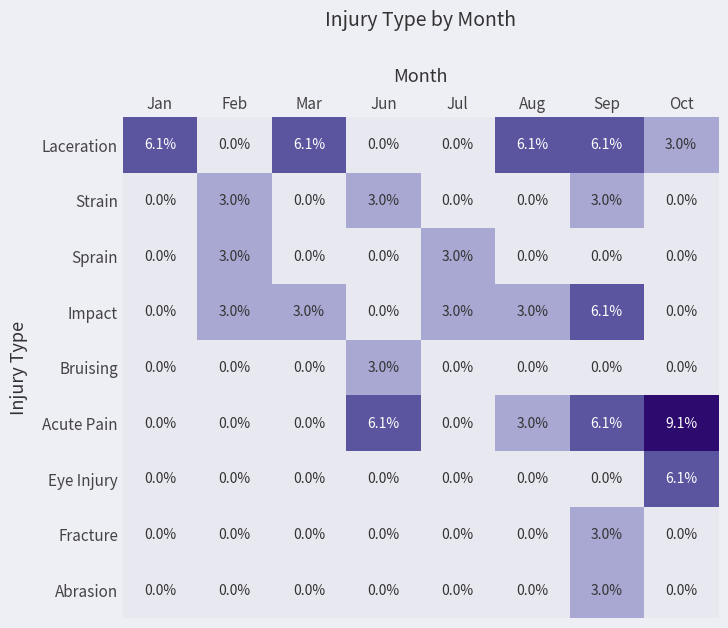

Count the number of categories in the chart.

8